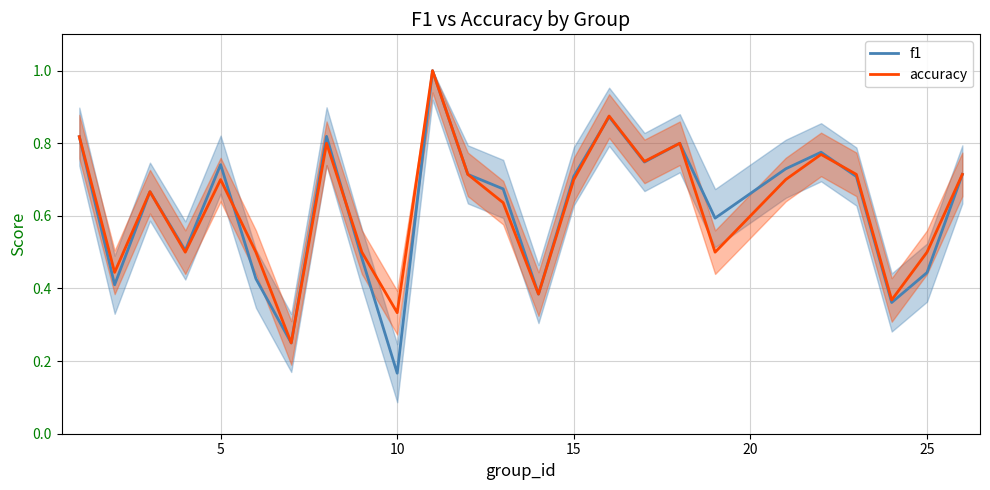

List the series in order of their peak value, highest first.

f1, accuracy